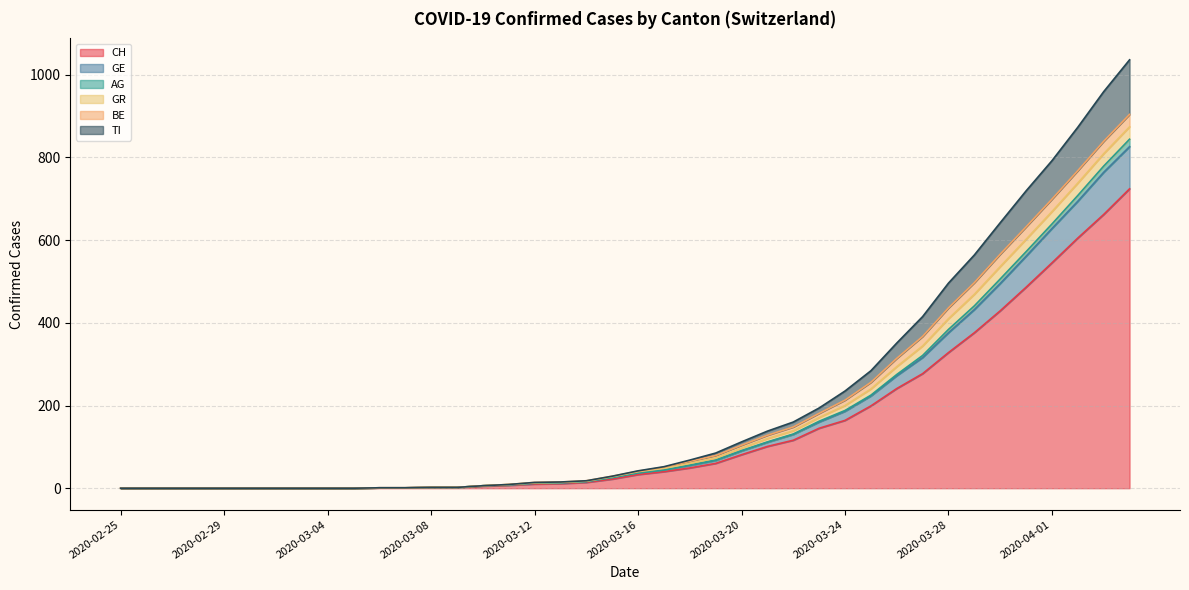

What is the maximum value for CH?

724